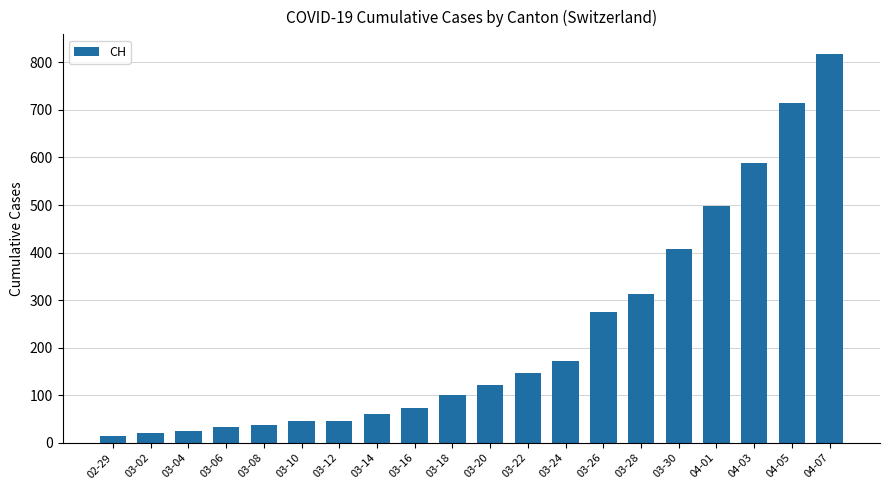

Are the bars grouped side by side (vs. stacked)?

No